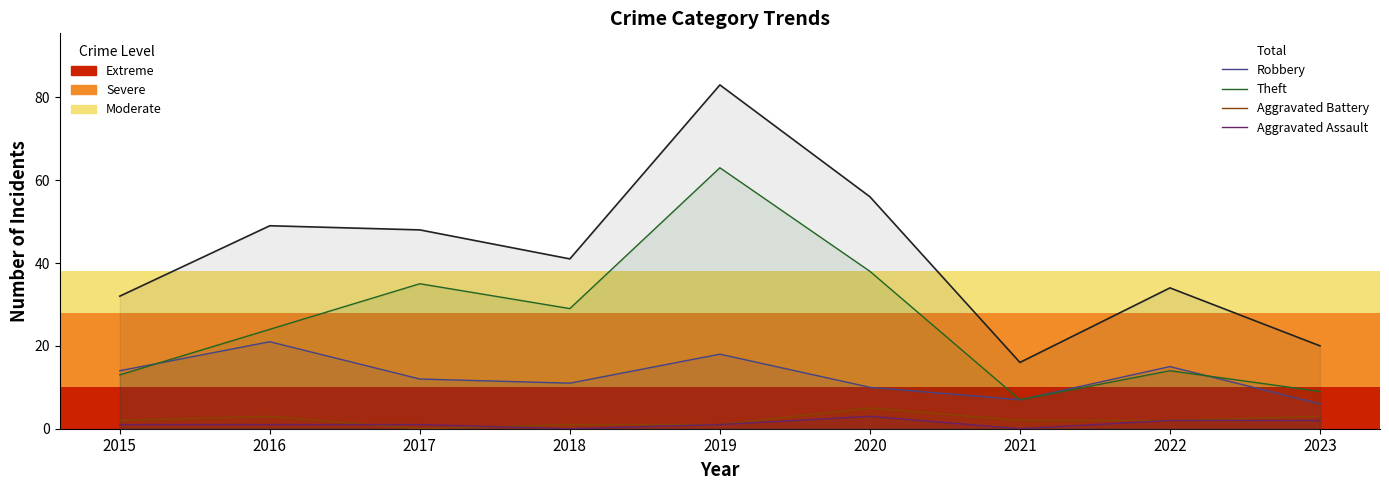

Where is Aggravated Battery nearest to the value 2?

2015